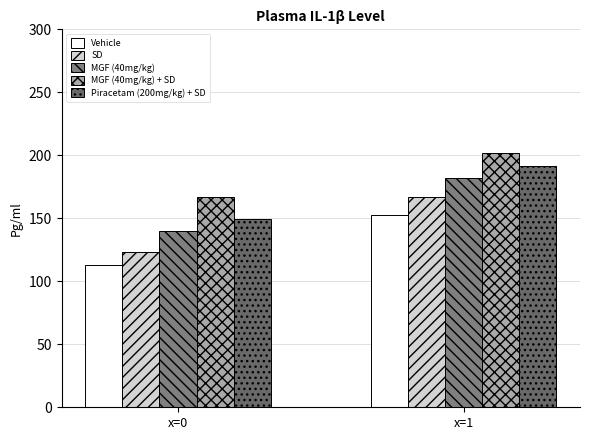

Is the value of Piracetam (200mg/kg) + SD at x=0 greater than the value of MGF (40mg/kg) at x=1?

No